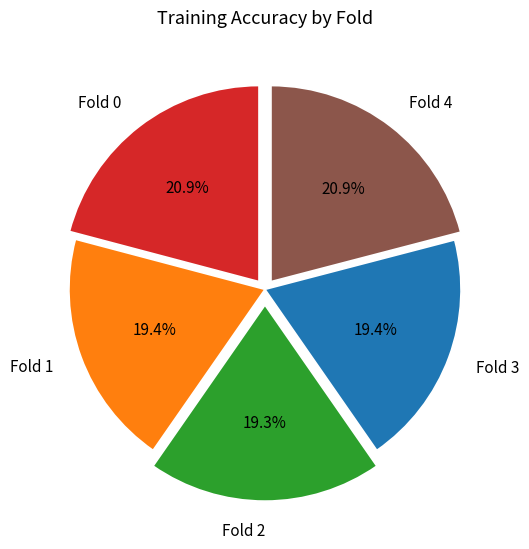

Does any single category account for the majority?

No